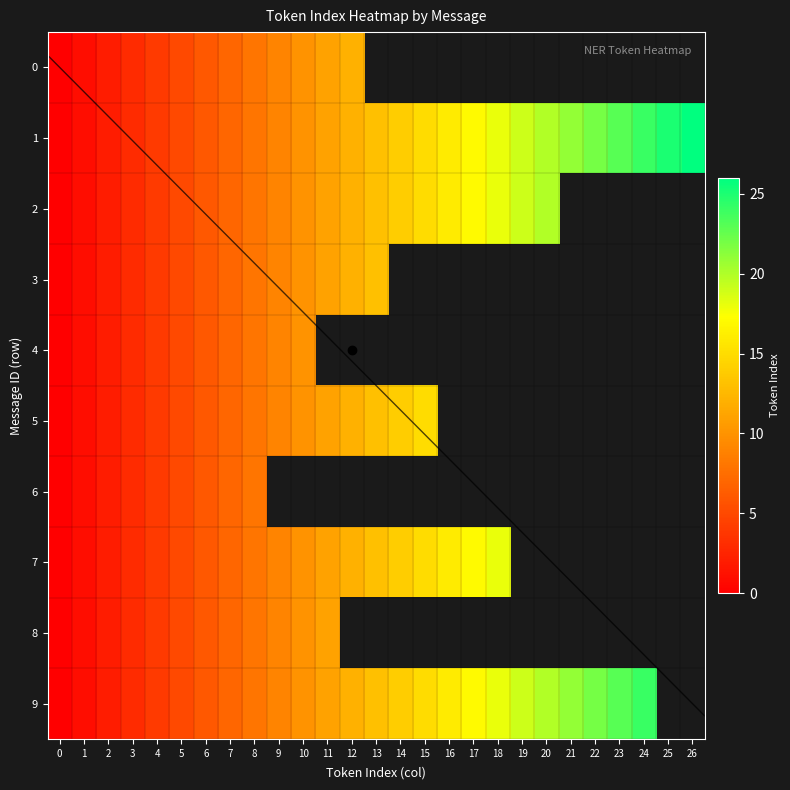

What is the change in value from 7 to 13?

+6